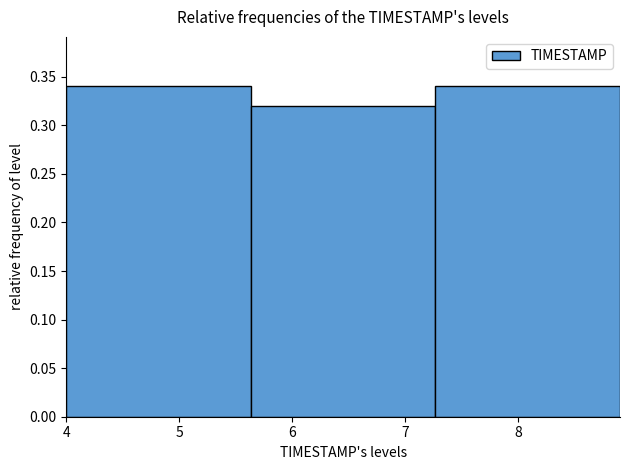

Reading left to right, list every bar in this chart as the range it spans on the x-axis followed by its height. Neither the bar edges nor the heights are printed on the chart, so give them approximately, as read against the axes.

4.0 to 5.6: 0.34
5.6 to 7.3: 0.32
7.3 to 8.9: 0.34